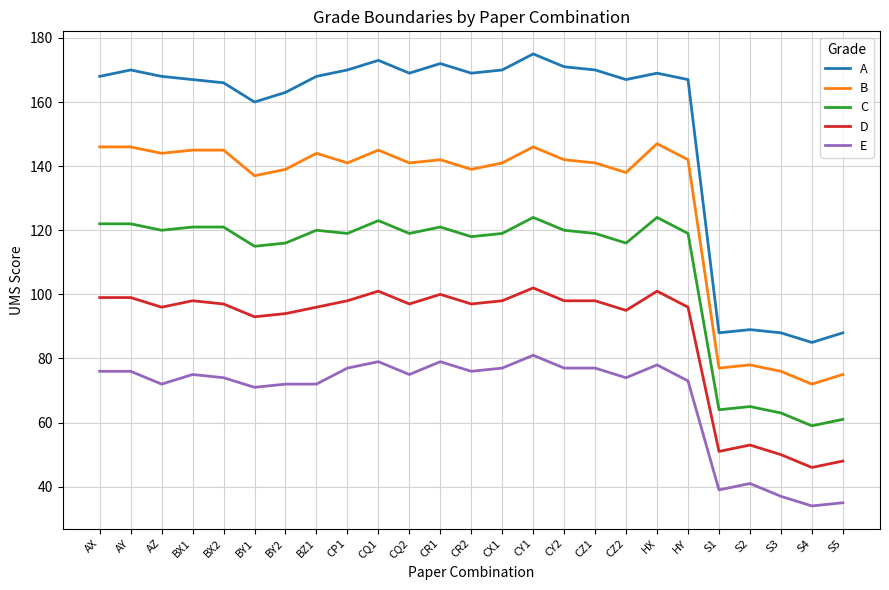

At which category is the sum across all series the highest?

CY1